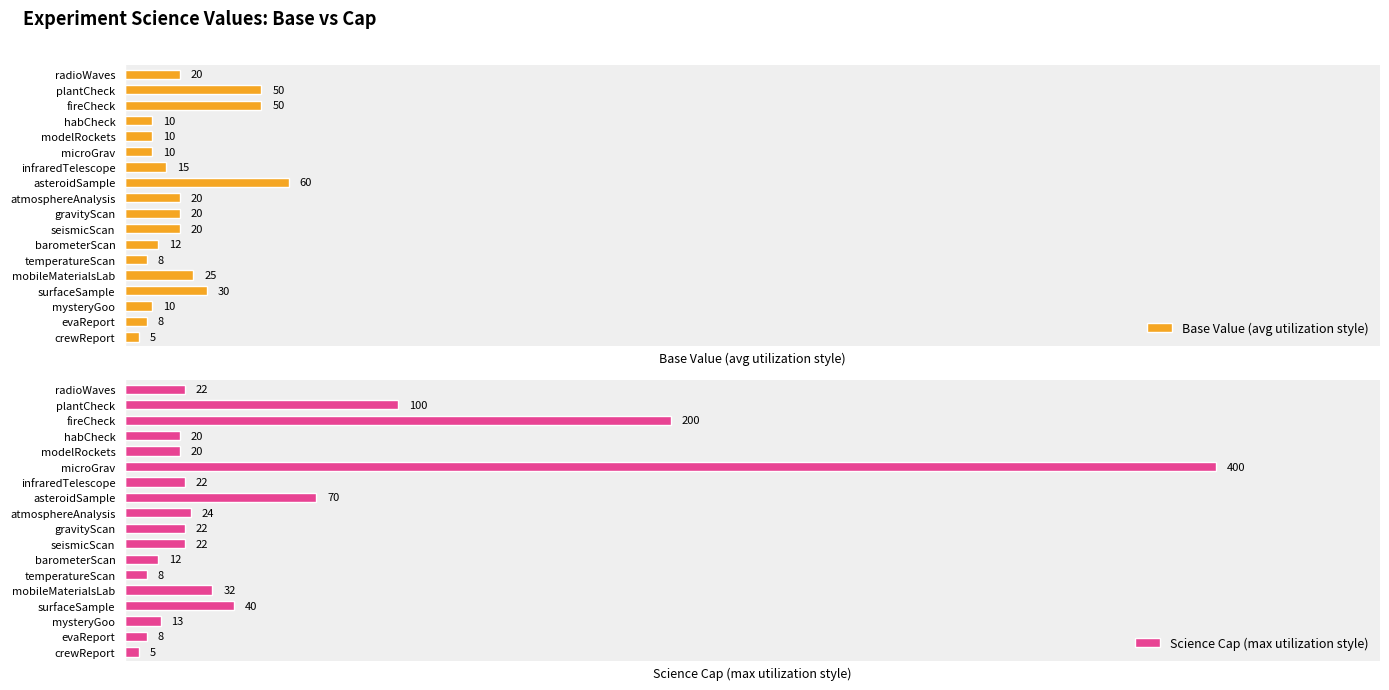

Where is Science Cap (max utilization style) nearest to the value 202?

fireCheck